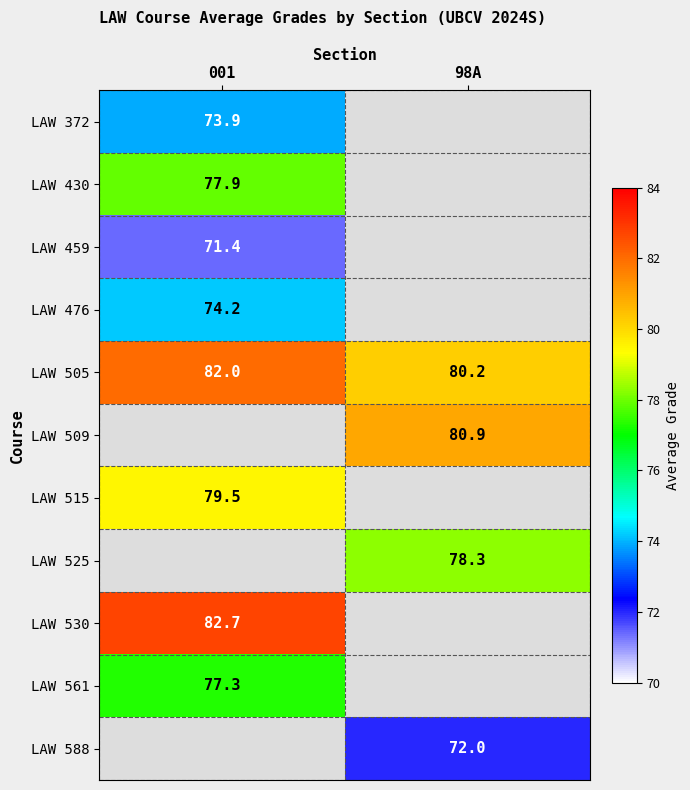

List the labels in order of LAW 505 value, smallest first.

98A, 001